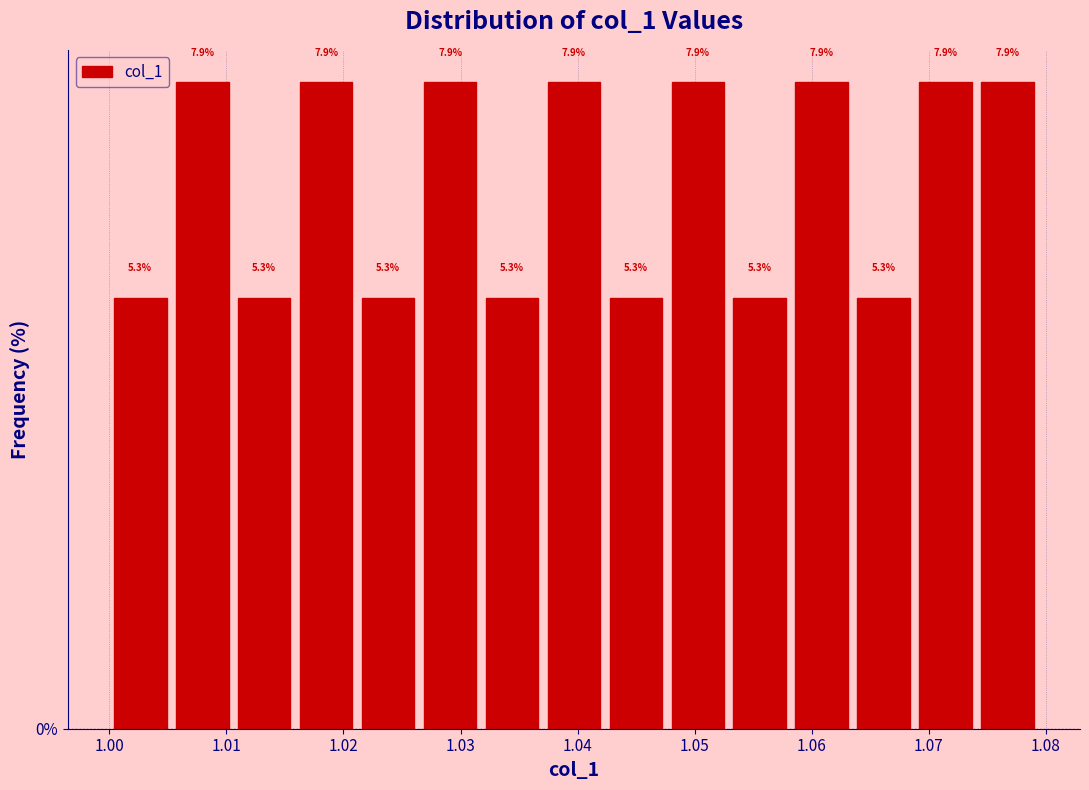

Reading left to right, list every bar in this chart as the range it spans on the x-axis followed by its height. The bar edges are not printed on the chart, so give them approximately, as read against the axis.

1.000 to 1.005: 5.3
1.005 to 1.011: 7.9
1.011 to 1.016: 5.3
1.016 to 1.021: 7.9
1.021 to 1.026: 5.3
1.026 to 1.032: 7.9
1.032 to 1.037: 5.3
1.037 to 1.042: 7.9
1.042 to 1.048: 5.3
1.048 to 1.053: 7.9
1.053 to 1.058: 5.3
1.058 to 1.063: 7.9
1.063 to 1.069: 5.3
1.069 to 1.074: 7.9
1.074 to 1.079: 7.9